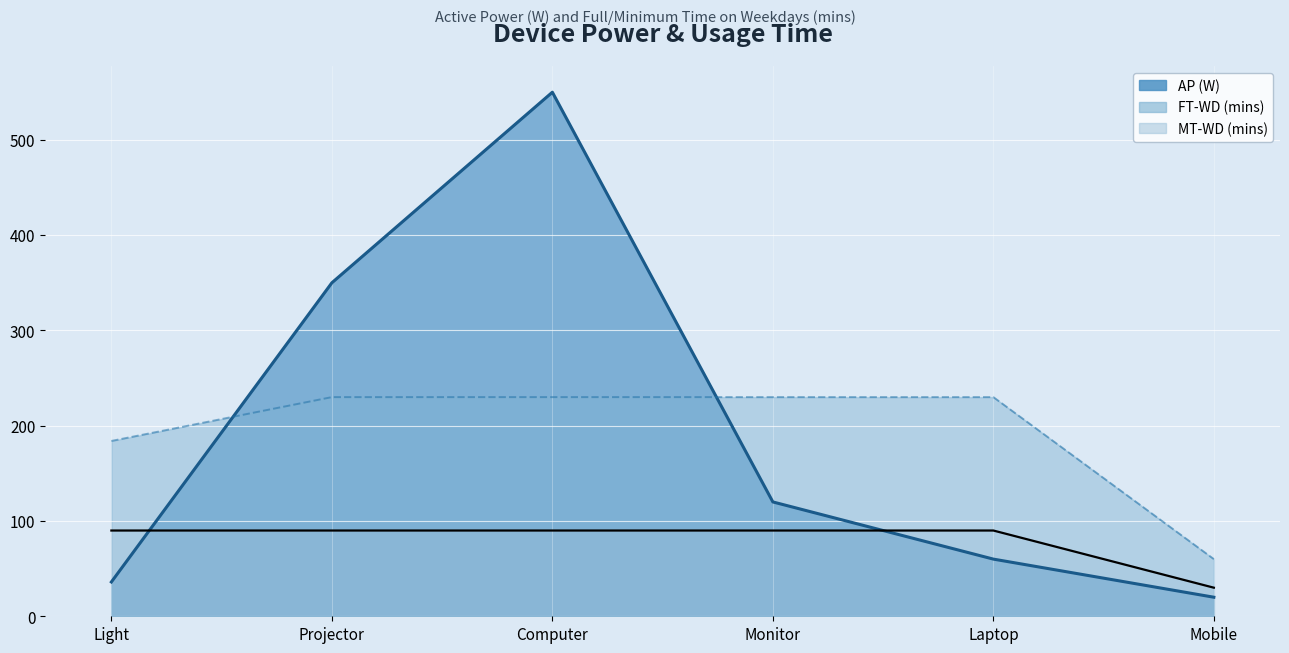

Which series has the largest total across all categories?

FT-WD (mins)